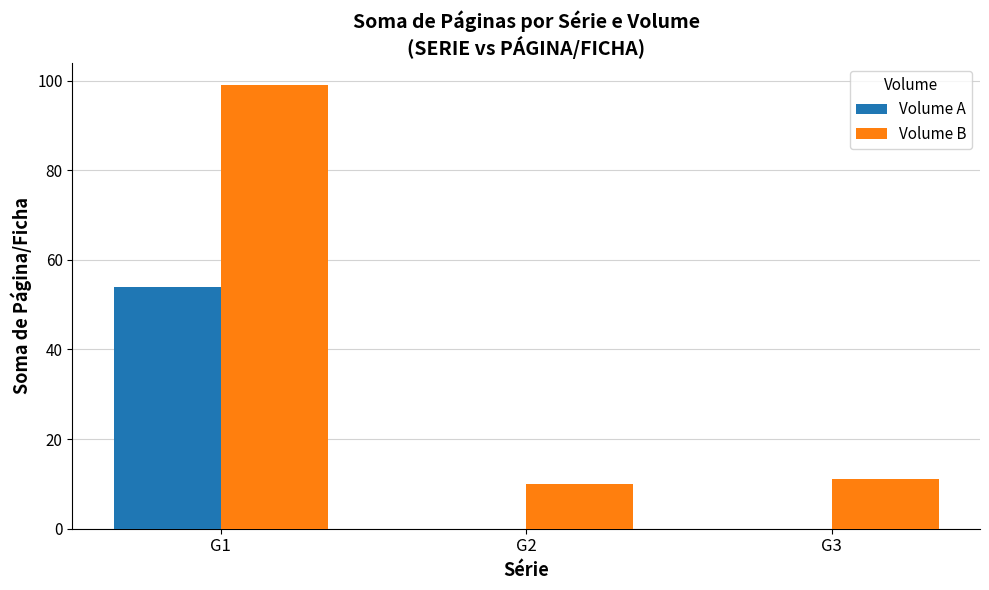

Which series has the largest range (max minus min)?

Volume B